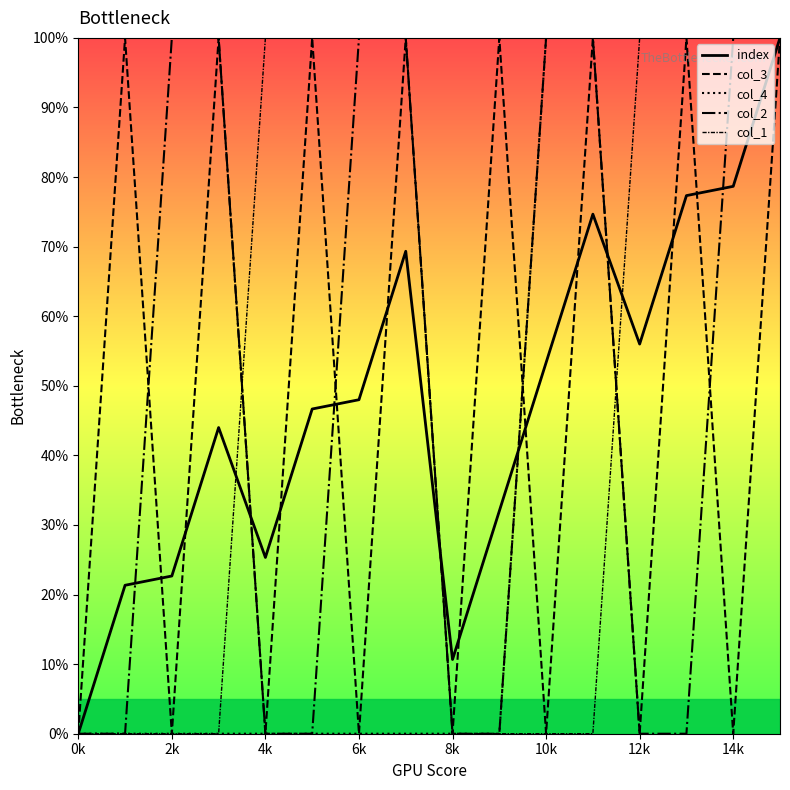

Reading left to right, transcribe all the data shown in this chart.

index: 0.0	0.2	0.2	0.4	0.3	0.5	0.5	0.7	0.1	0.3	0.5	0.7	0.6	0.8	0.8	1.0
col_3: 0.0	1.0	0.0	1.0	0.0	1.0	0.0	1.0	0.0	1.0	0.0	1.0	0.0	1.0	0.0	1.0
col_4: 0.0	0.0	0.0	0.0	0.0	0.0	0.0	0.0	0.0	0.0	1.0	1.0	1.0	1.0	1.0	1.0
col_2: 0.0	0.0	1.0	1.0	0.0	0.0	1.0	1.0	0.0	0.0	1.0	1.0	0.0	0.0	1.0	1.0
col_1: 0.0	0.0	0.0	0.0	1.0	1.0	1.0	1.0	0.0	0.0	0.0	0.0	1.0	1.0	1.0	1.0